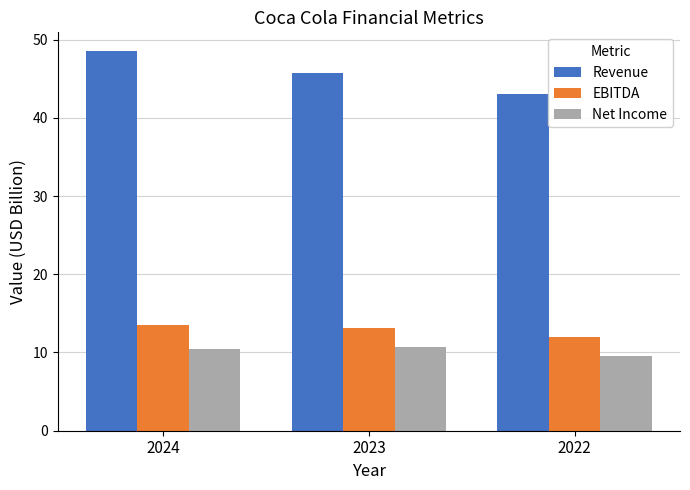

The value of Revenue at 2023 is 45.8. True or false?

True